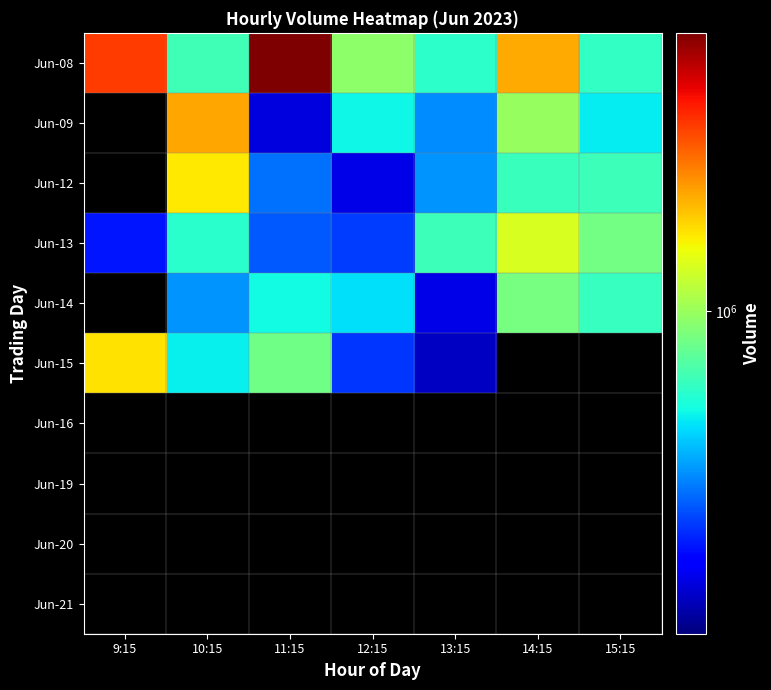

How many values in the Jun-13 series are below 664502?

3